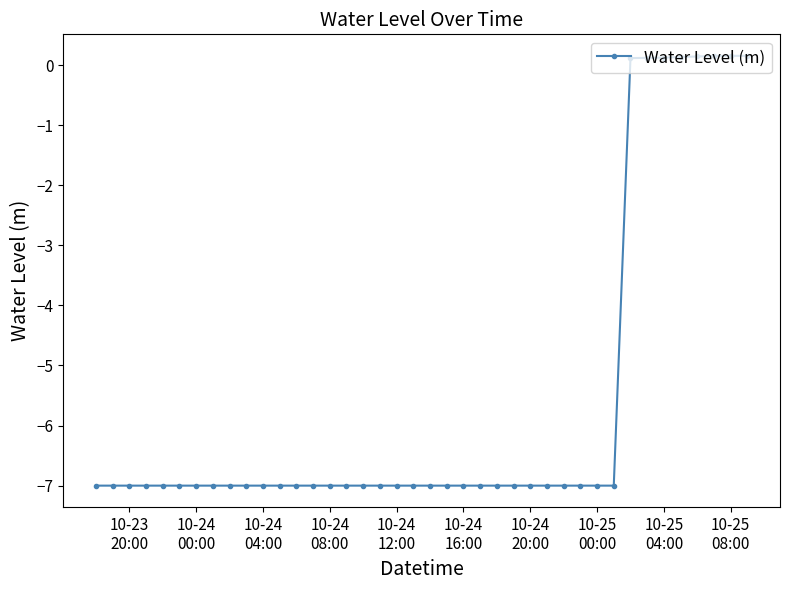

What is the minimum value shown in the chart?

-7.0